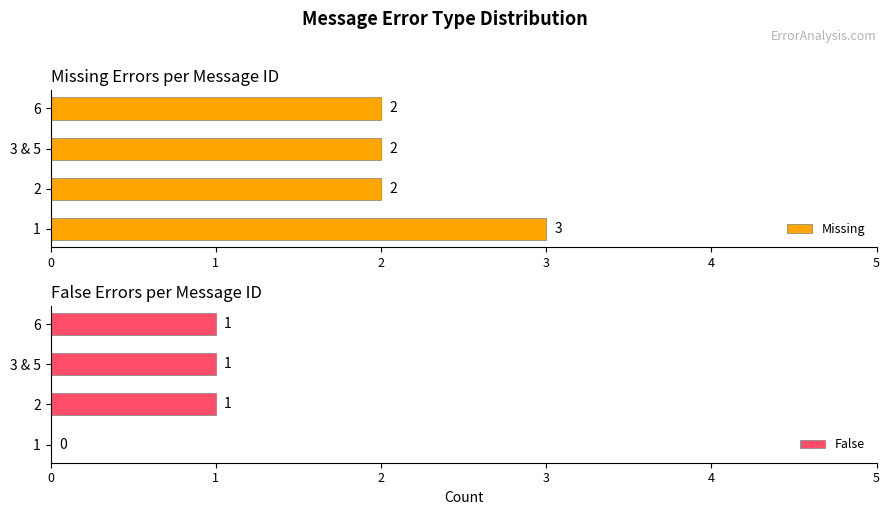

What is the sum of the Missing values at 3 & 5 and 6?

4